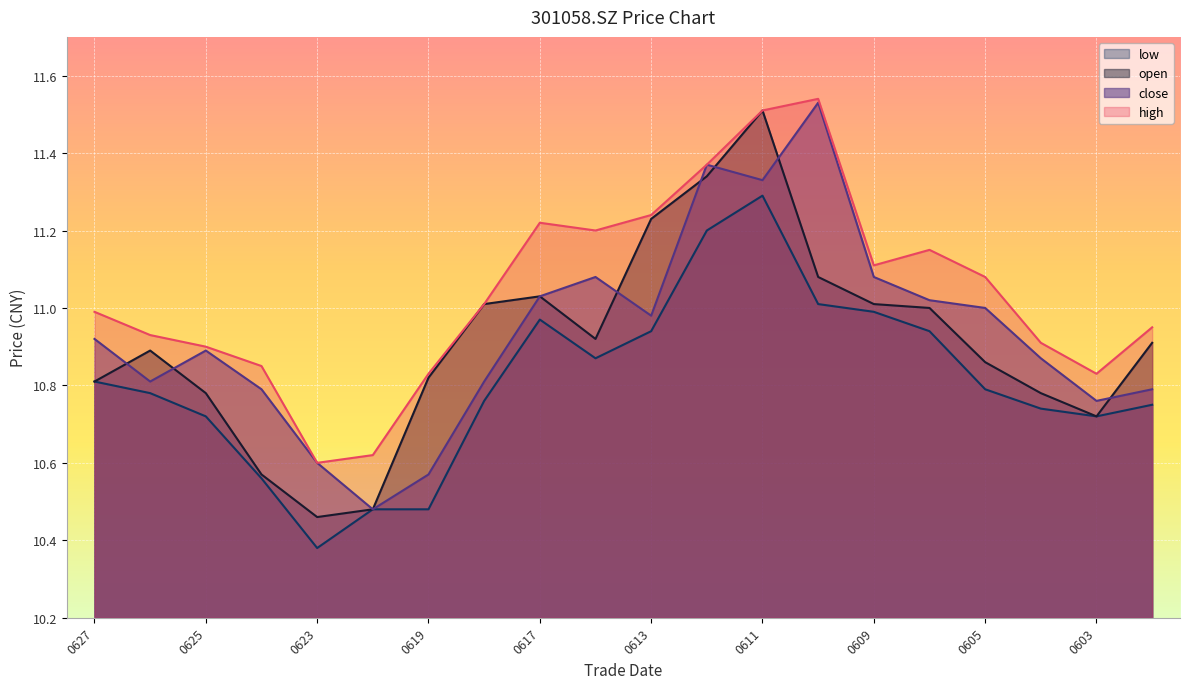

What is the total value across all series at 20250530?

43.4